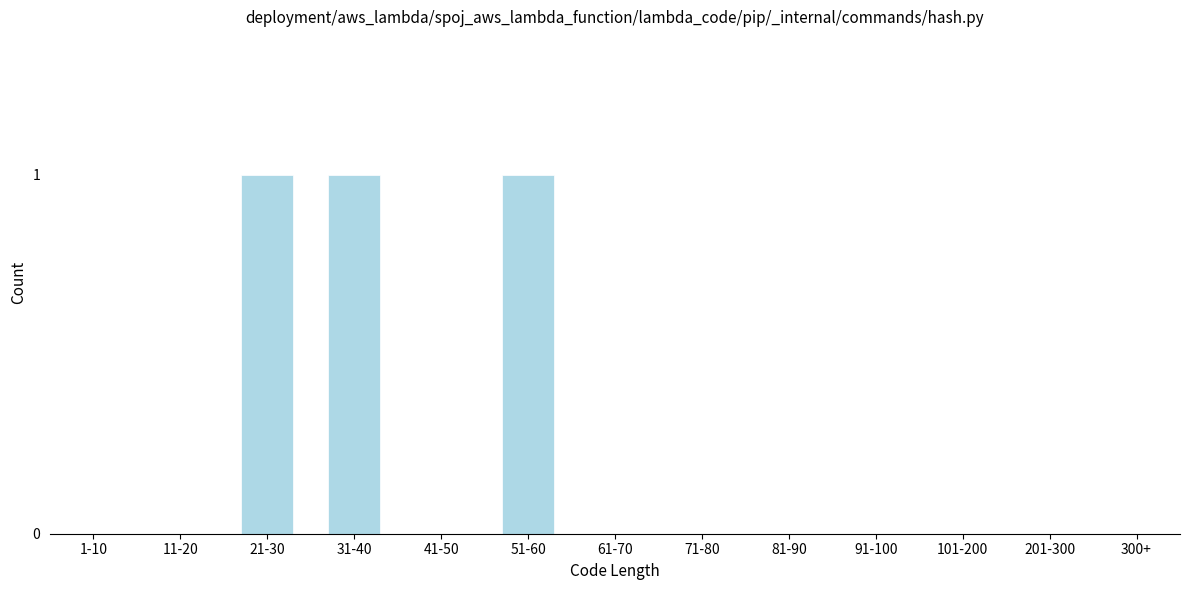

Reading left to right, extract all data points from this chart.

1-10=0	11-20=0	21-30=1	31-40=1	41-50=0	51-60=1	61-70=0	71-80=0	81-90=0	91-100=0	101-200=0	201-300=0	300+=0